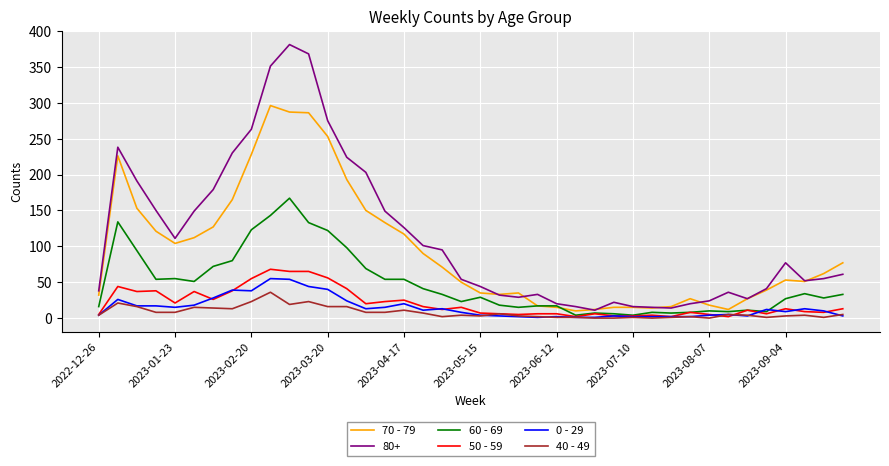

How many lines are shown in the chart?

6